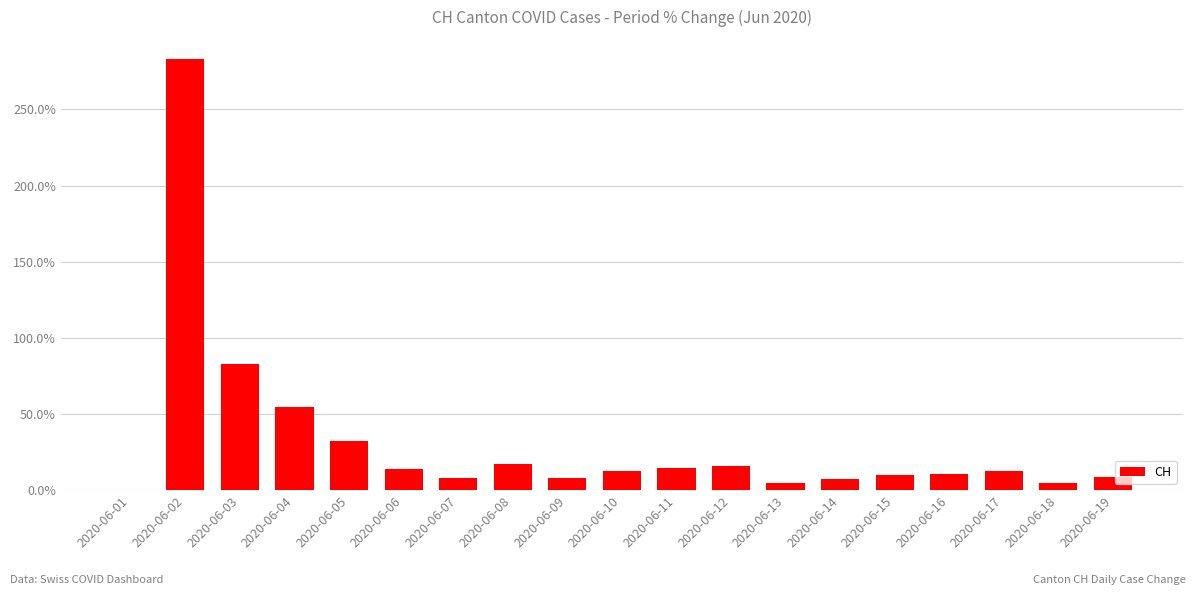

Reading left to right, list all the values displayed in this chart.

2020-06-01=0.0	2020-06-02=2.8	2020-06-03=0.8	2020-06-04=0.5	2020-06-05=0.3	2020-06-06=0.1	2020-06-07=0.1	2020-06-08=0.2	2020-06-09=0.1	2020-06-10=0.1	2020-06-11=0.1	2020-06-12=0.2	2020-06-13=0.0	2020-06-14=0.1	2020-06-15=0.1	2020-06-16=0.1	2020-06-17=0.1	2020-06-18=0.0	2020-06-19=0.1